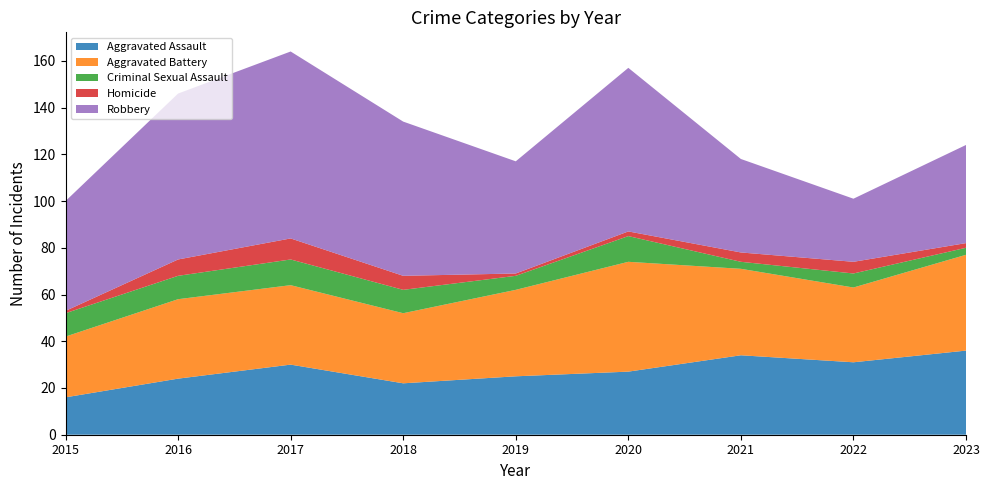

Reading left to right, list all the values displayed in this chart.

Aggravated Assault: 2015=16	2016=24	2017=30	2018=22	2019=25	2020=27	2021=34	2022=31	2023=36
Aggravated Battery: 2015=26	2016=34	2017=34	2018=30	2019=37	2020=47	2021=37	2022=32	2023=41
Criminal Sexual Assault: 2015=10	2016=10	2017=11	2018=10	2019=6	2020=11	2021=3	2022=6	2023=3
Homicide: 2015=1	2016=7	2017=9	2018=6	2019=1	2020=2	2021=4	2022=5	2023=2
Robbery: 2015=47	2016=71	2017=80	2018=66	2019=48	2020=70	2021=40	2022=27	2023=42